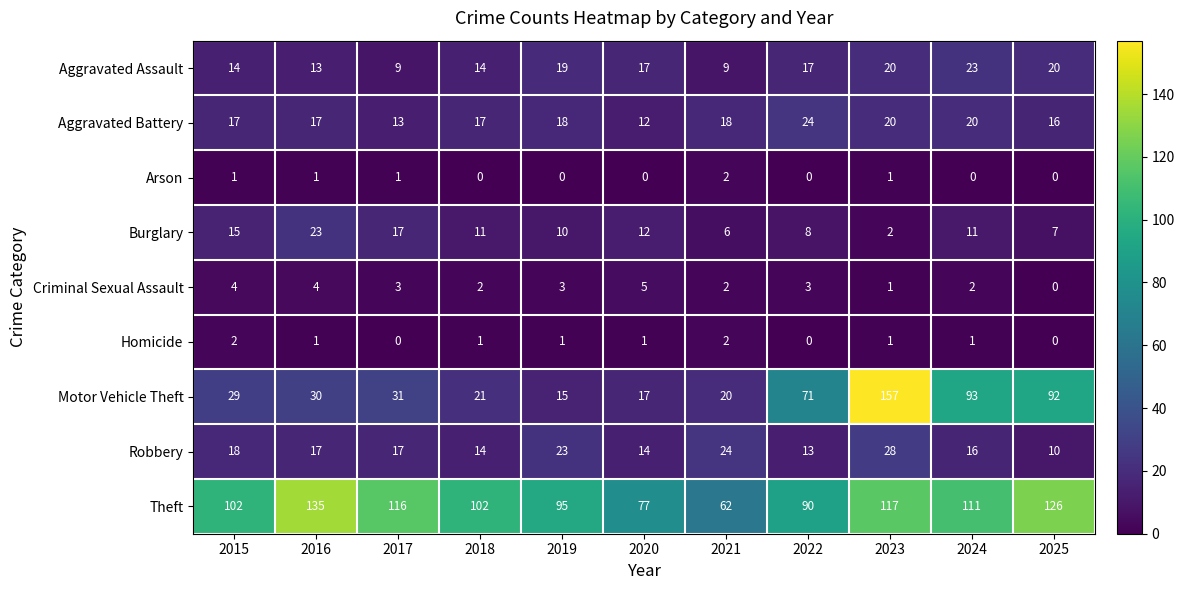

Between 2015 and 2017, which series saw the biggest shift?

Theft